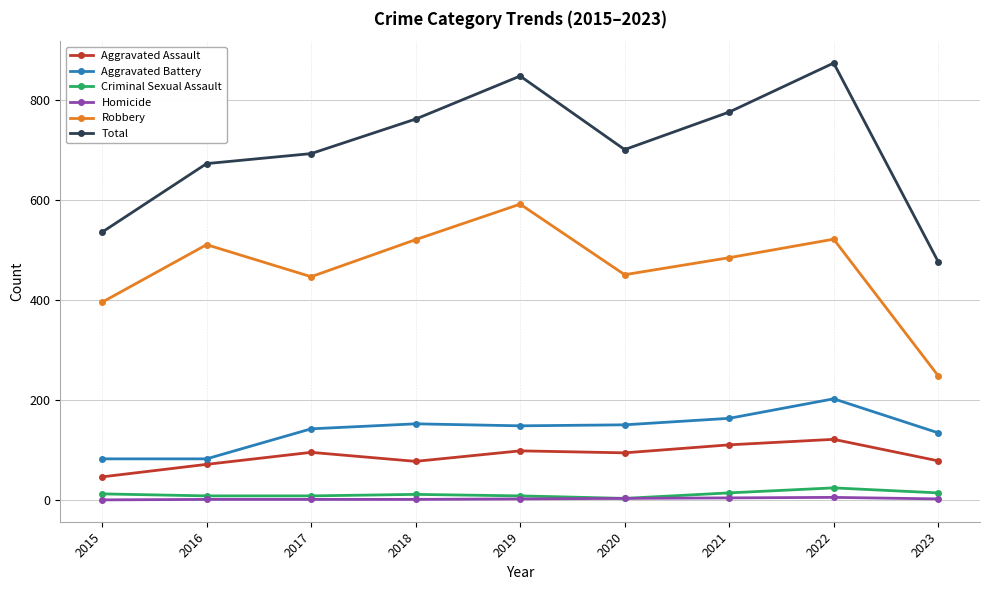

At which category does Robbery reach its first local peak?

2016